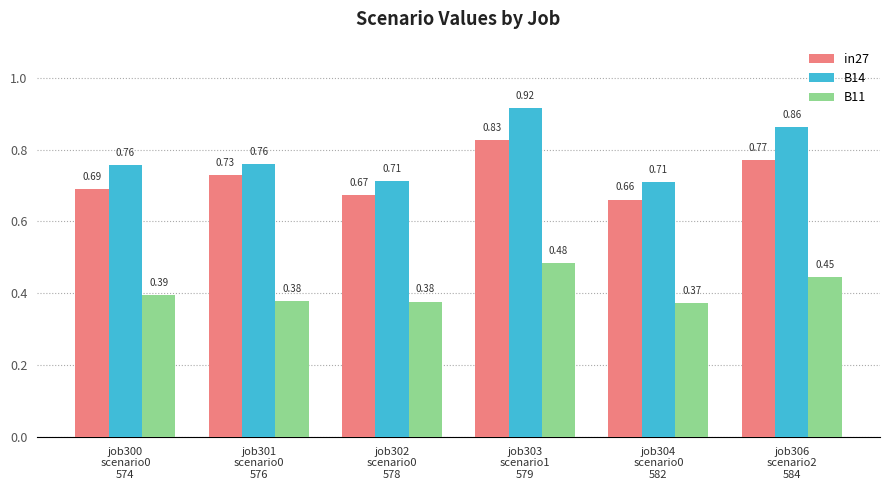

What is the sum of all in27 values?

4.3